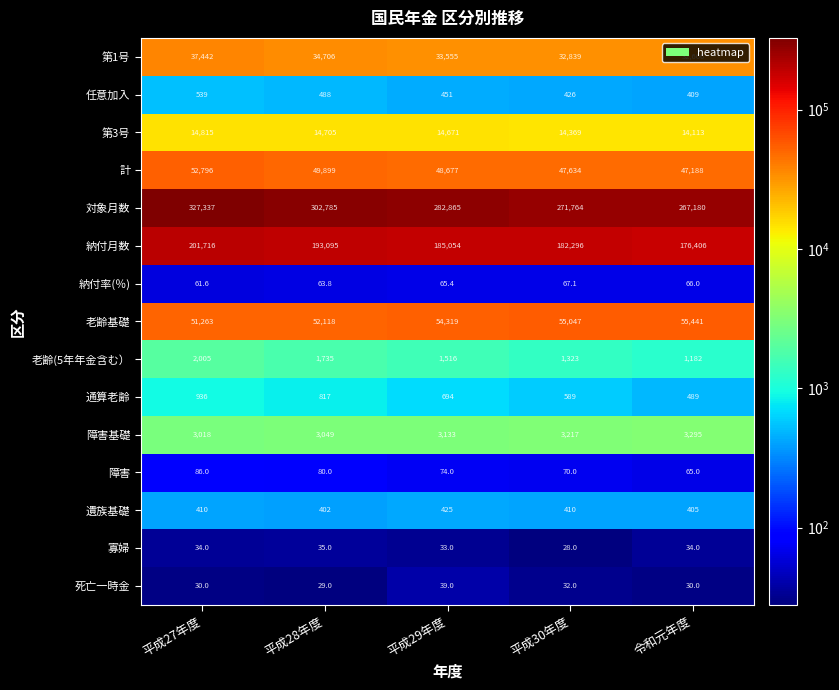

Which label corresponds to the largest value in the chart?

平成27年度